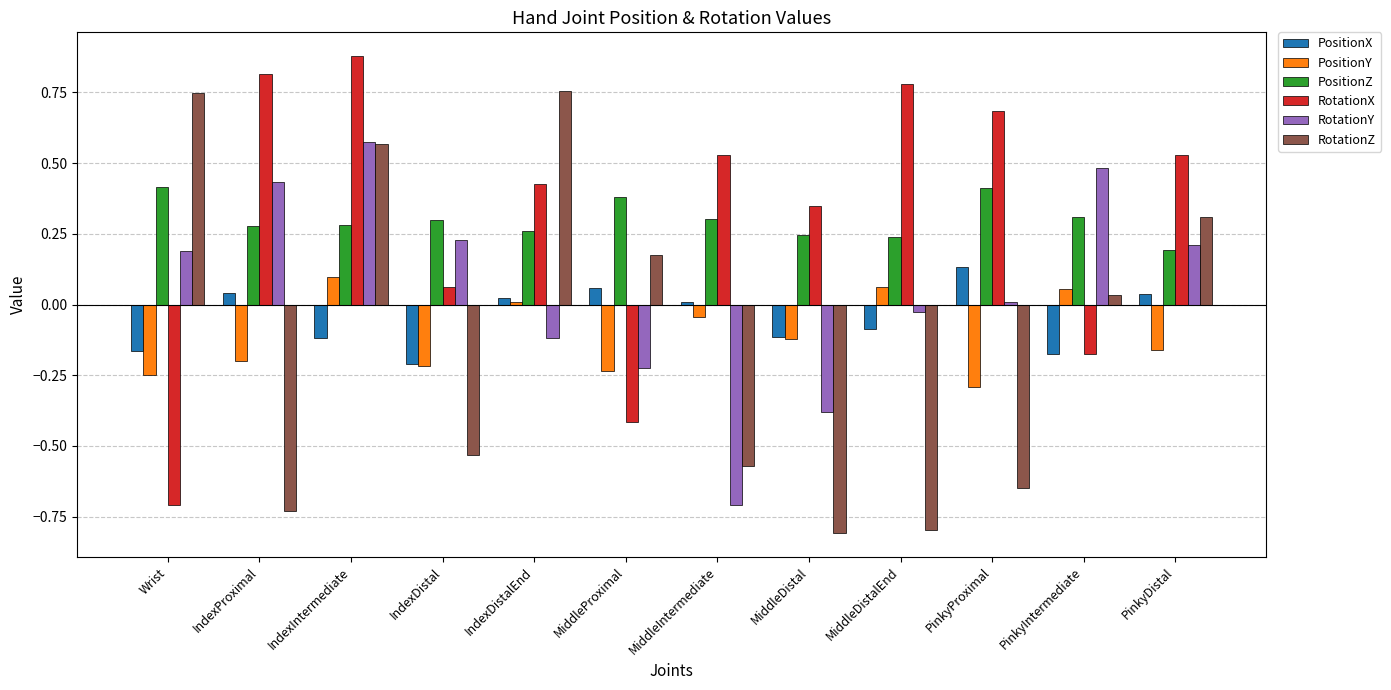

Is the value of RotationX at IndexDistalEnd greater than the value of PositionX at IndexIntermediate?

Yes